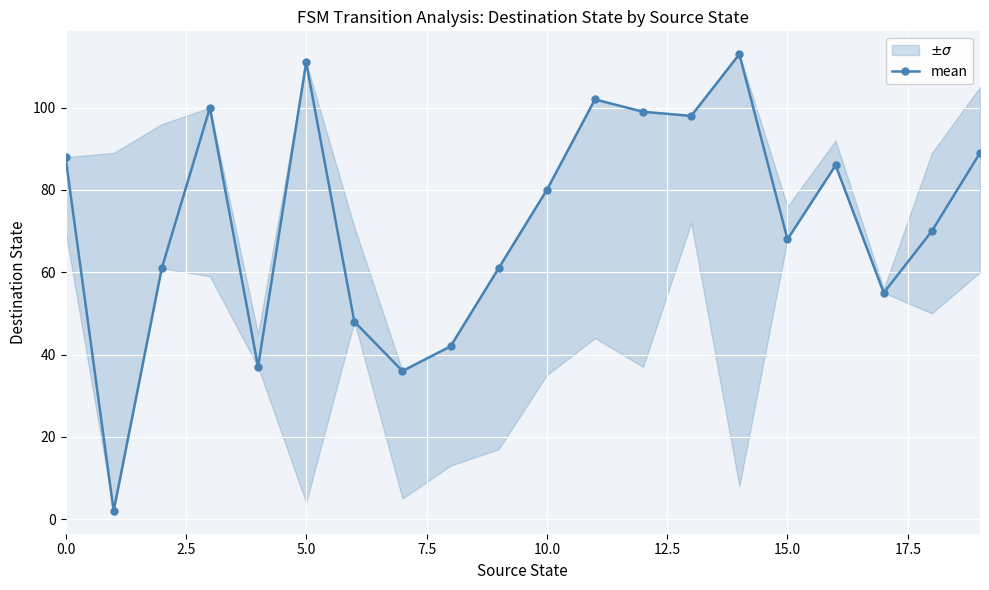

What is the difference between the maximum and minimum values?

111